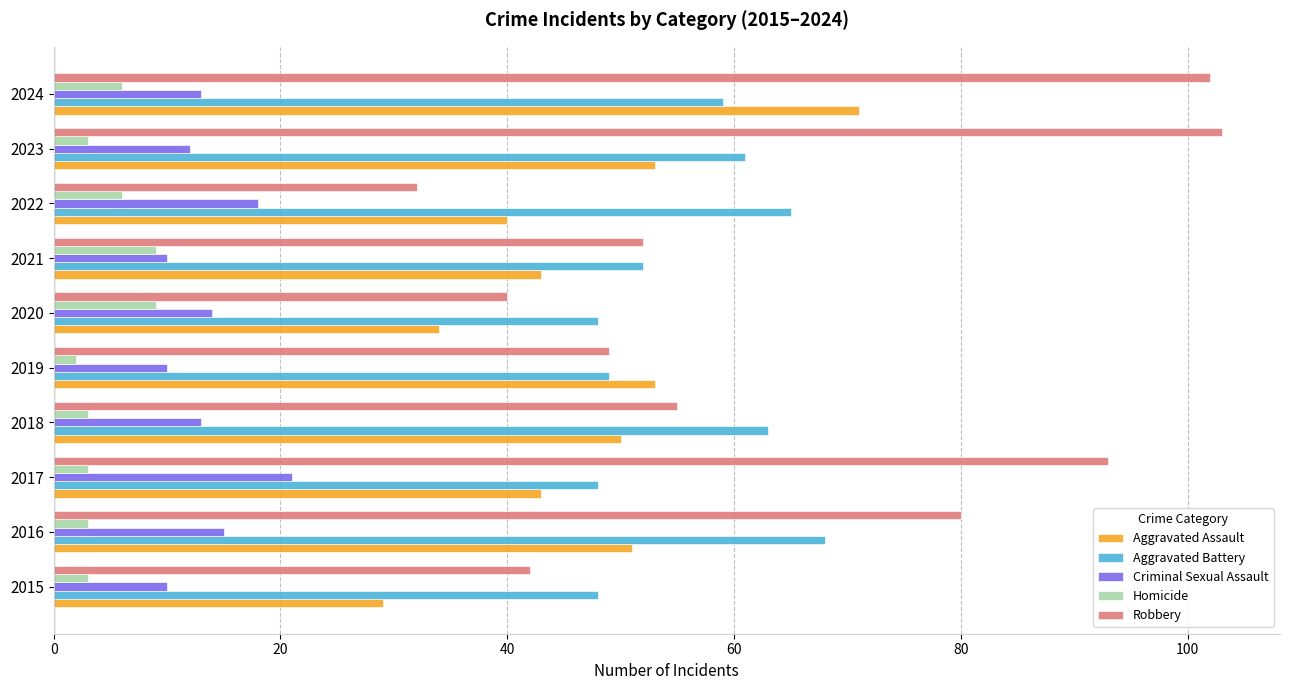

Which series has the largest range (max minus min)?

Robbery